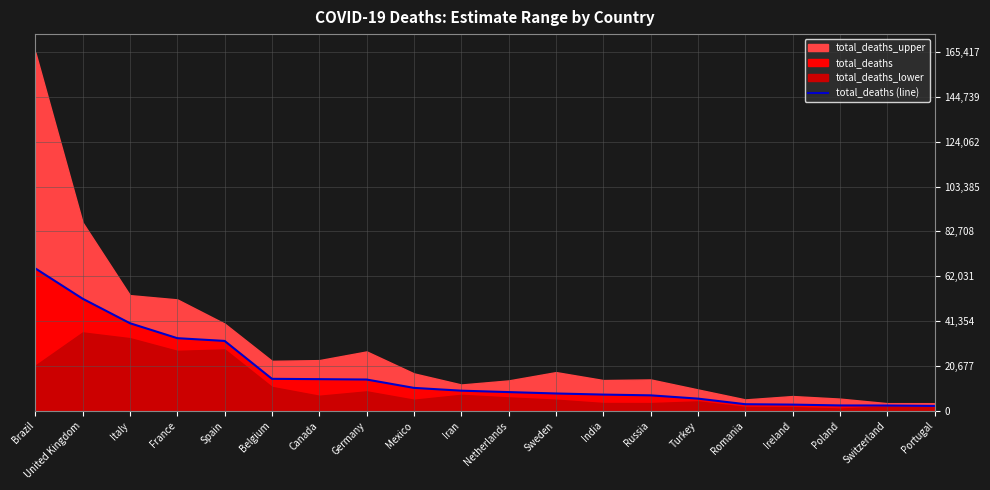

What is the change in value from France to Poland?

-31015